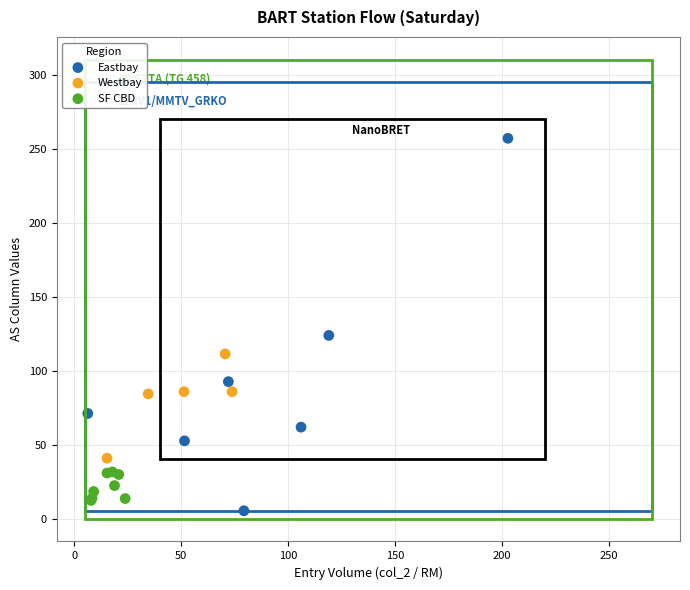

Which series has the widest spread of Y values?

Eastbay